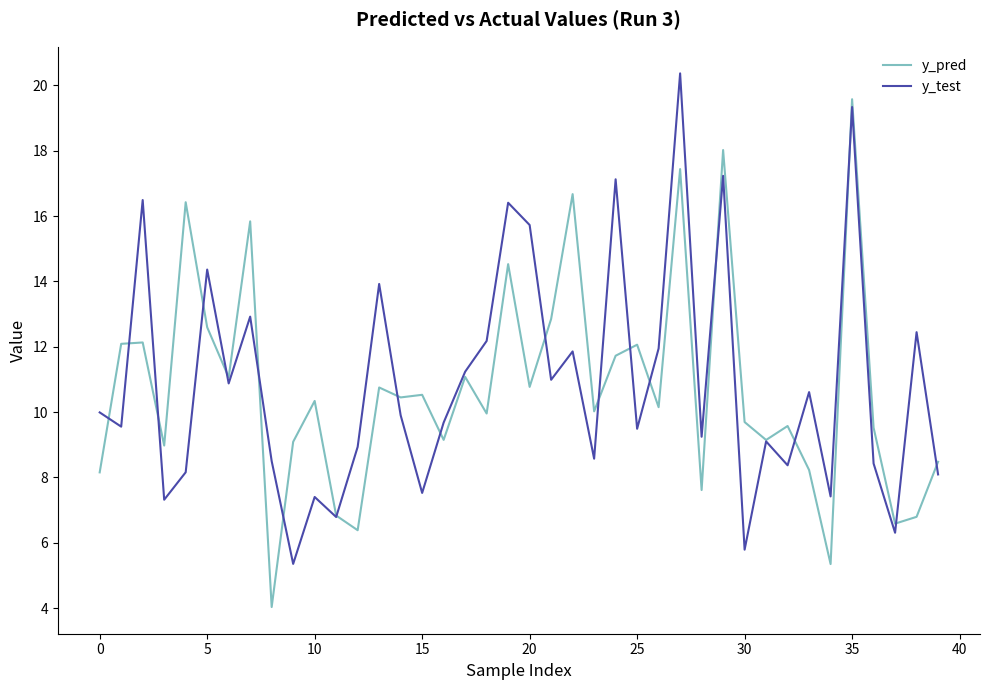

What is the greatest value displayed?

20.4